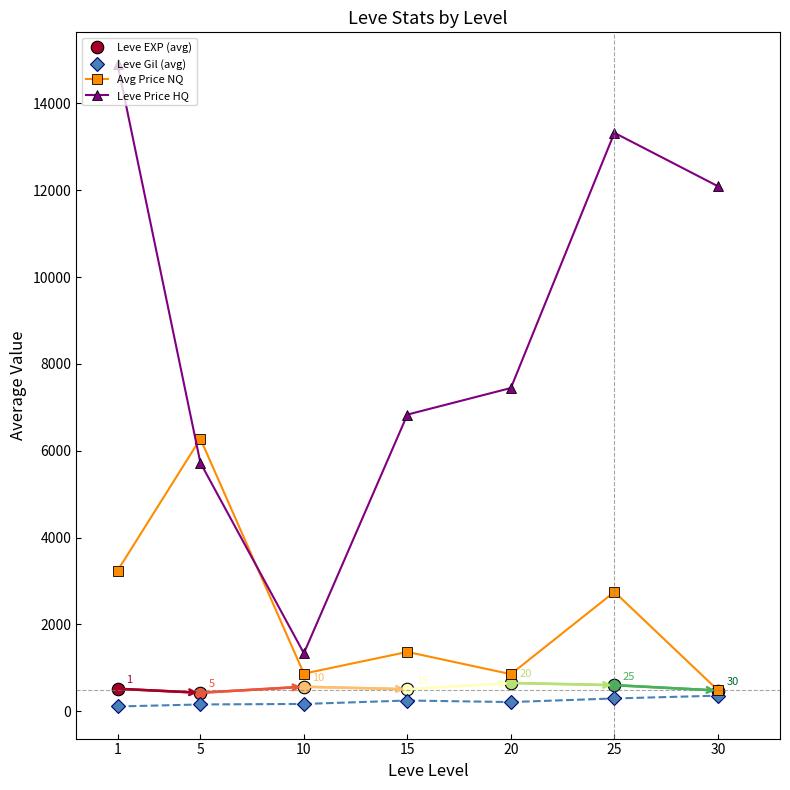

Rank the categories by Avg Price NQ value from lowest to highest.

30, 20, 10, 15, 25, 1, 5